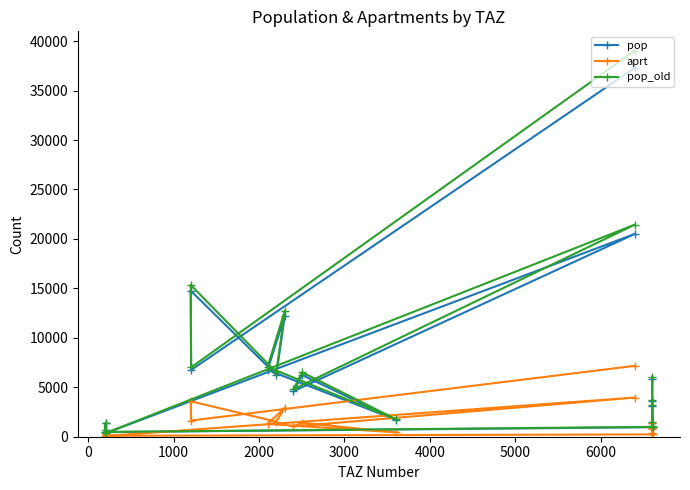

Which series has the largest range (max minus min)?

pop_old